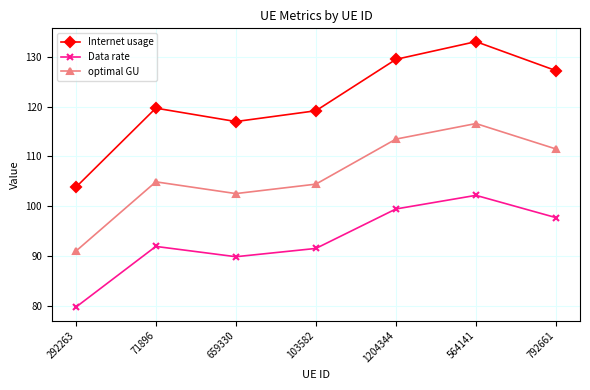

The value of Internet usage at 659330 is 117.0. True or false?

True